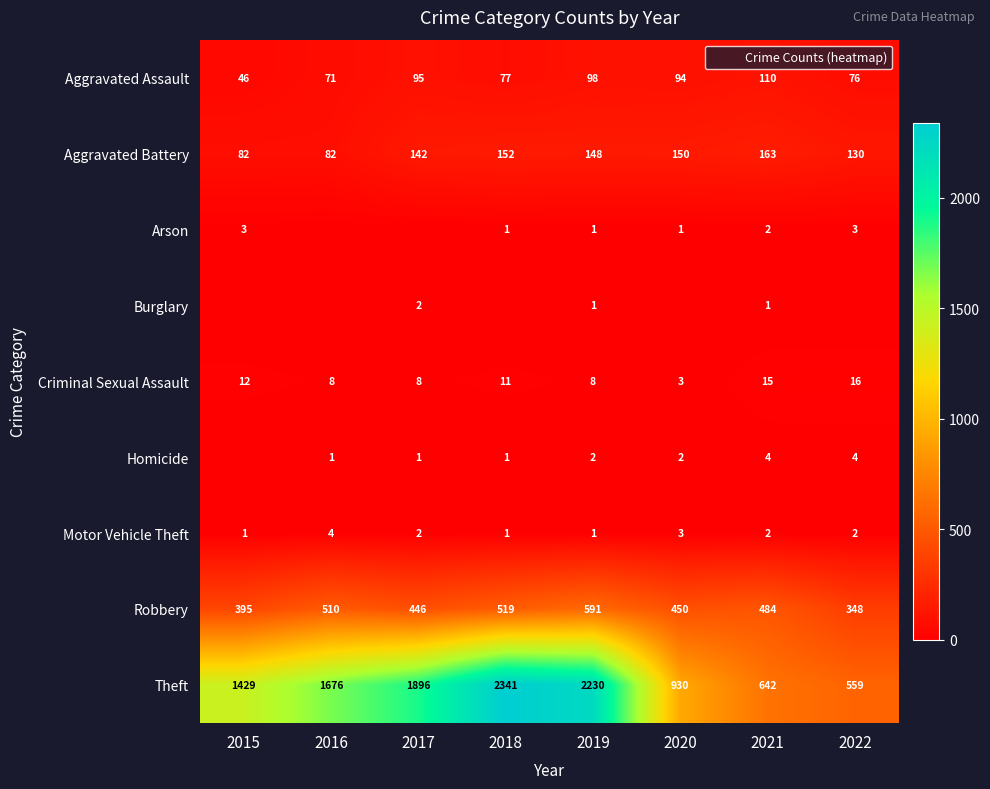

What is the difference between the highest and lowest values at 2019?

2229